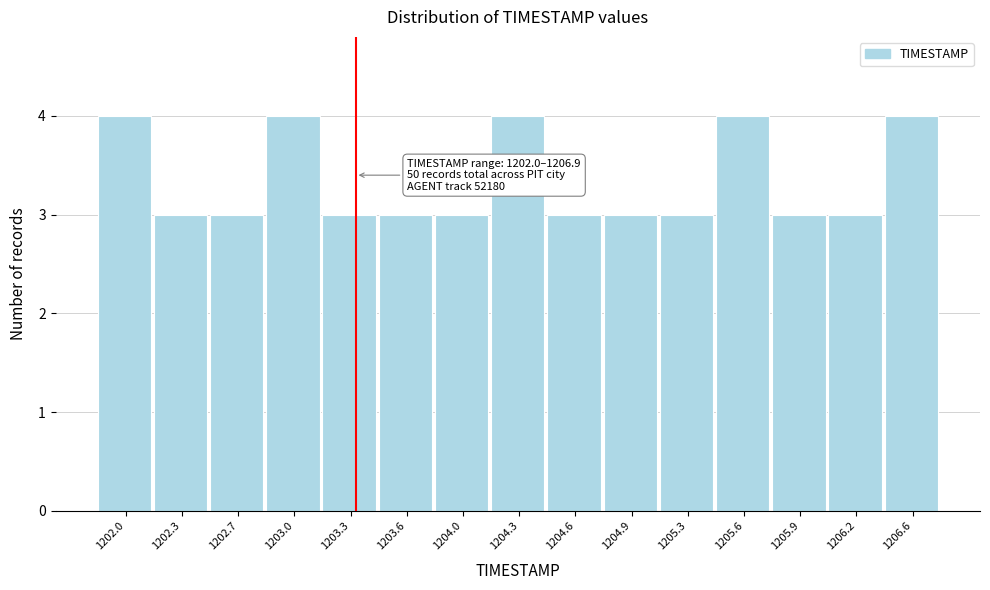

Reading right to left, transcribe all the data shown in this chart.

1206.6=4	1206.2=3	1205.9=3	1205.6=4	1205.3=3	1204.9=3	1204.6=3	1204.3=4	1204.0=3	1203.6=3	1203.3=3	1203.0=4	1202.7=3	1202.3=3	1202.0=4